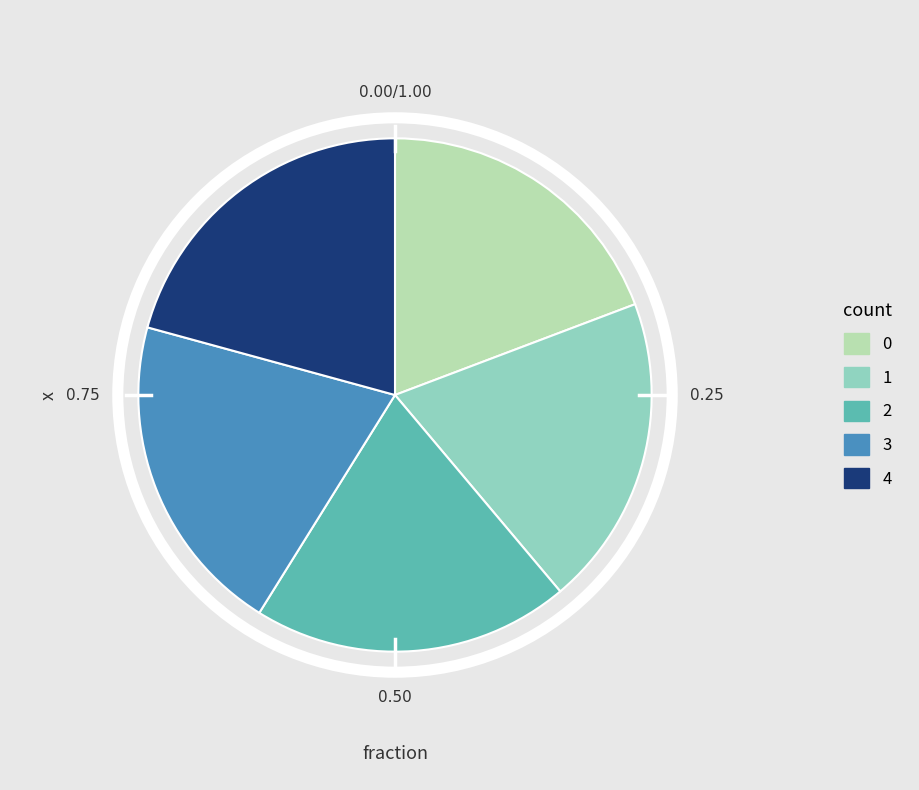

Between 0 and 3, which is larger?

3